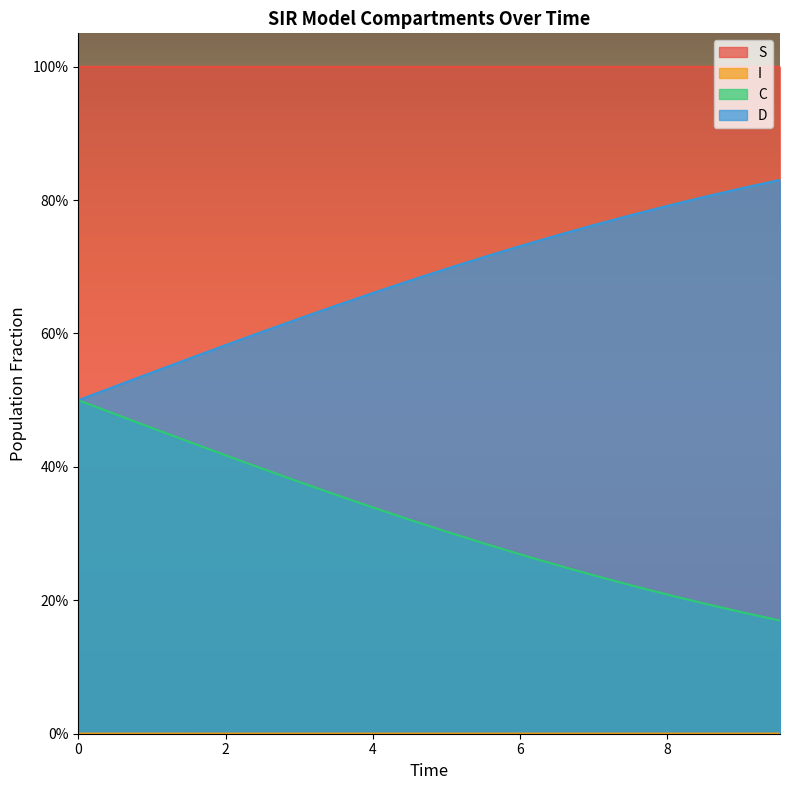

Which series changed the most between 0.0 and 6.521739130434782?

C